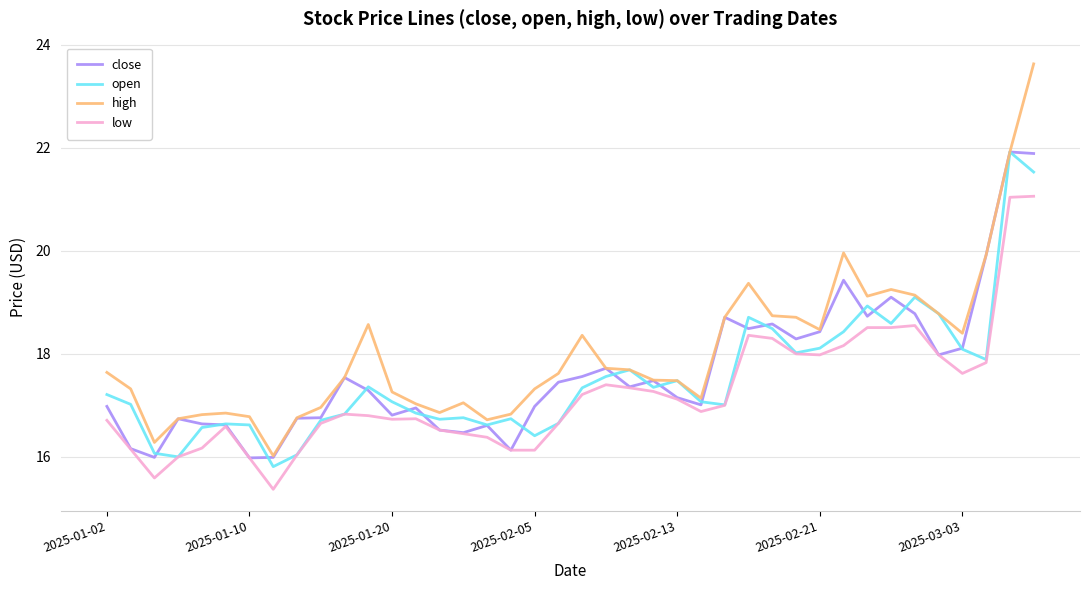

What is the maximum value shown in the chart?

23.6